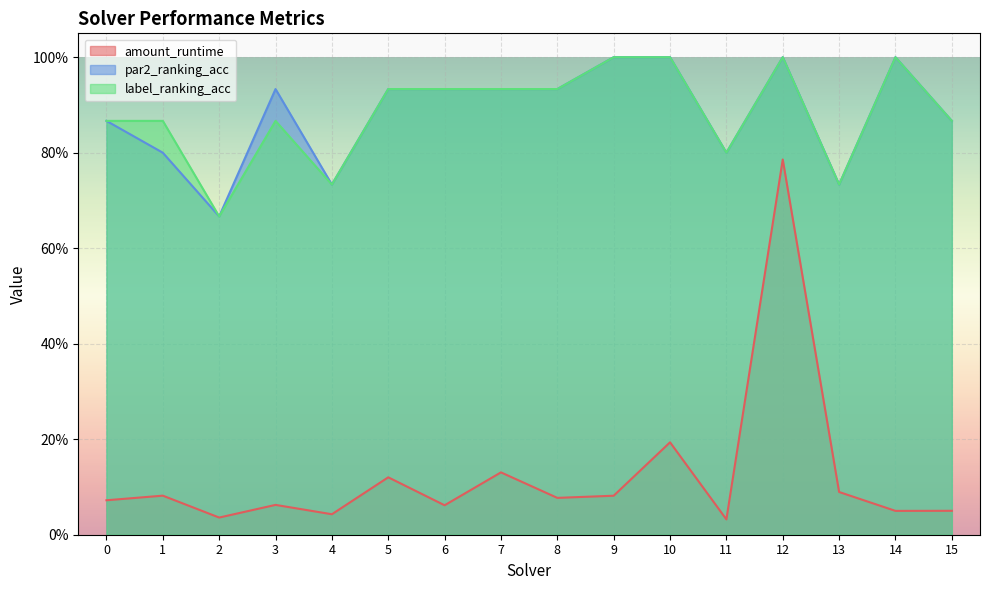

Reading right to left, extract all data points from this chart.

amount_runtime: 15=0.1	14=0.0	13=0.1	12=0.8	11=0.0	10=0.2	9=0.1	8=0.1	7=0.1	6=0.1	5=0.1	4=0.0	3=0.1	2=0.0	1=0.1	0=0.1
par2_ranking_acc: 15=0.9	14=1.0	13=0.7	12=1.0	11=0.8	10=1.0	9=1.0	8=0.9	7=0.9	6=0.9	5=0.9	4=0.7	3=0.9	2=0.7	1=0.8	0=0.9
label_ranking_acc: 15=0.9	14=1.0	13=0.7	12=1.0	11=0.8	10=1.0	9=1.0	8=0.9	7=0.9	6=0.9	5=0.9	4=0.7	3=0.9	2=0.7	1=0.9	0=0.9